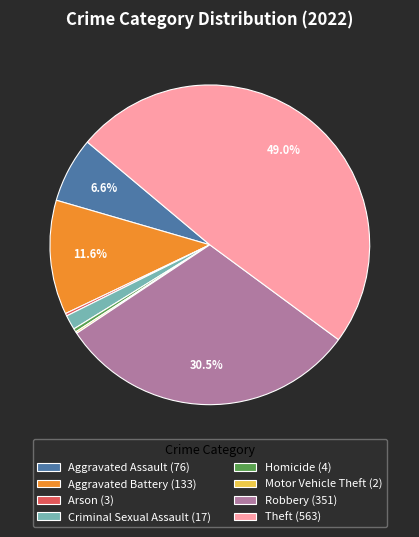

What percentage is NOT represented by Aggravated Assault?

93.4%